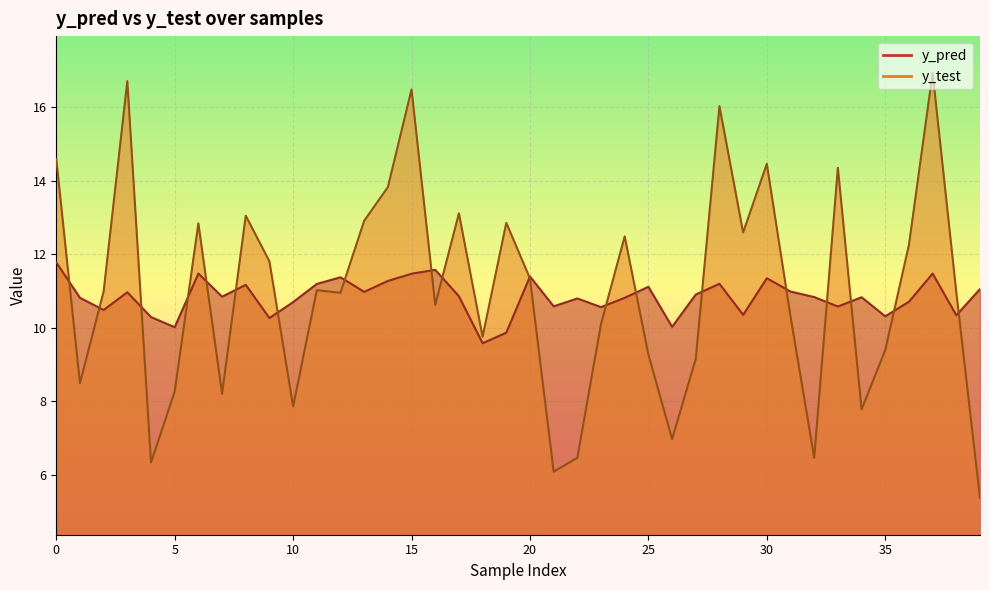

Reading left to right, list all the values displayed in this chart.

y_pred: 11.8	10.8	10.5	11.0	10.3	10.0	11.5	10.8	11.2	10.3	10.7	11.2	11.4	11.0	11.3	11.5	11.6	10.9	9.6	9.9	11.4	10.6	10.8	10.6	10.8	11.1	10.0	10.9	11.2	10.3	11.3	11.0	10.8	10.6	10.8	10.3	10.7	11.5	10.3	11.1
y_test: 14.6	8.5	11.0	16.7	6.3	8.3	12.8	8.2	13.0	11.8	7.9	11.0	11.0	12.9	13.8	16.5	10.6	13.1	9.8	12.9	11.3	6.1	6.5	10.1	12.5	9.3	7.0	9.2	16.0	12.6	14.5	10.3	6.5	14.4	7.8	9.4	12.3	16.9	11.0	5.4